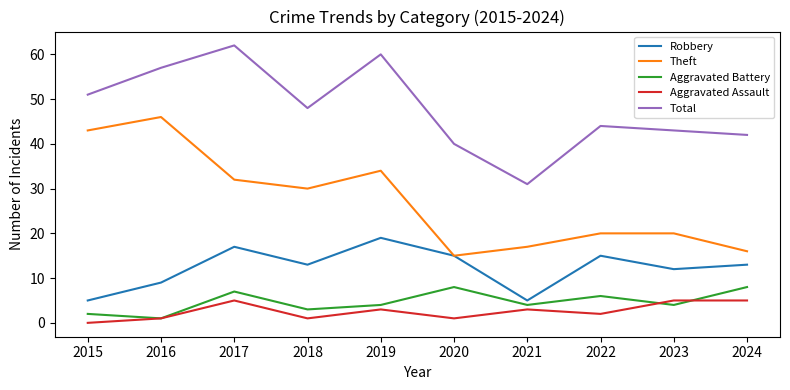

How many categories are shown in the chart?

10